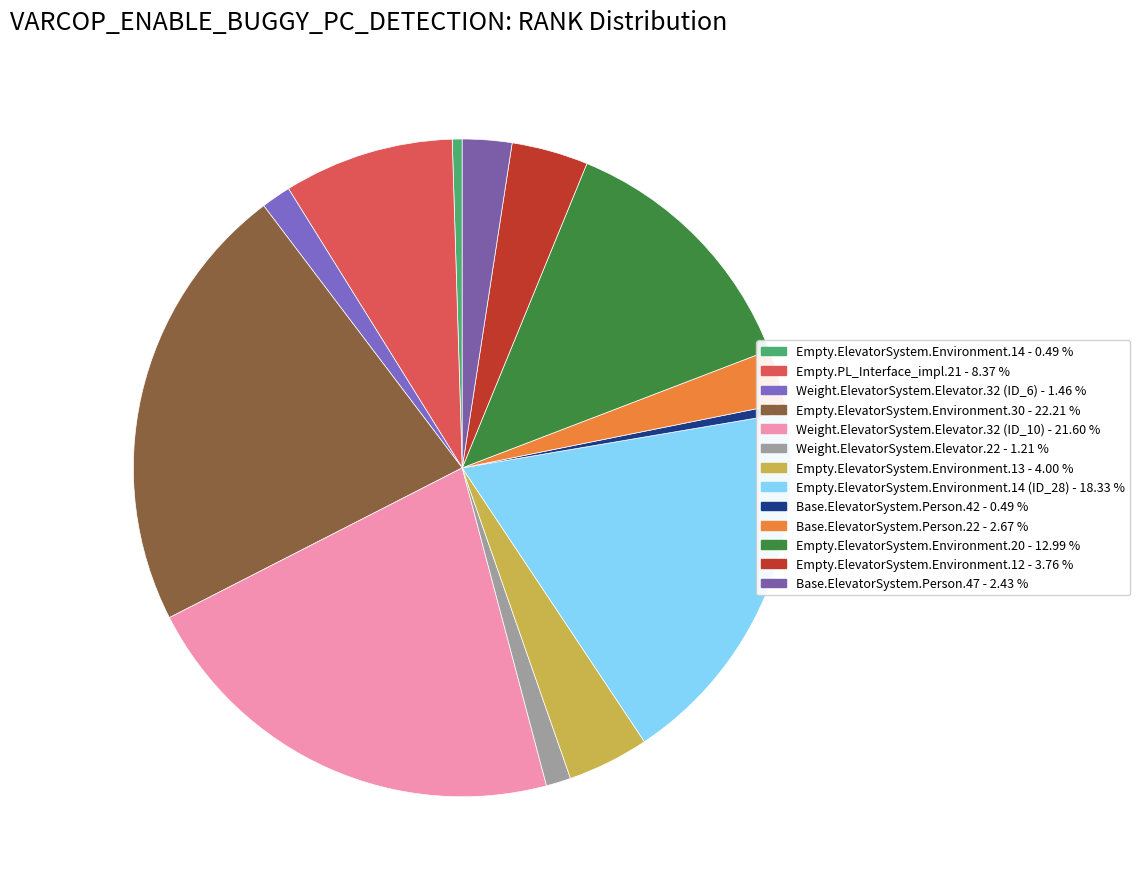

How many segments does this pie chart have?

13